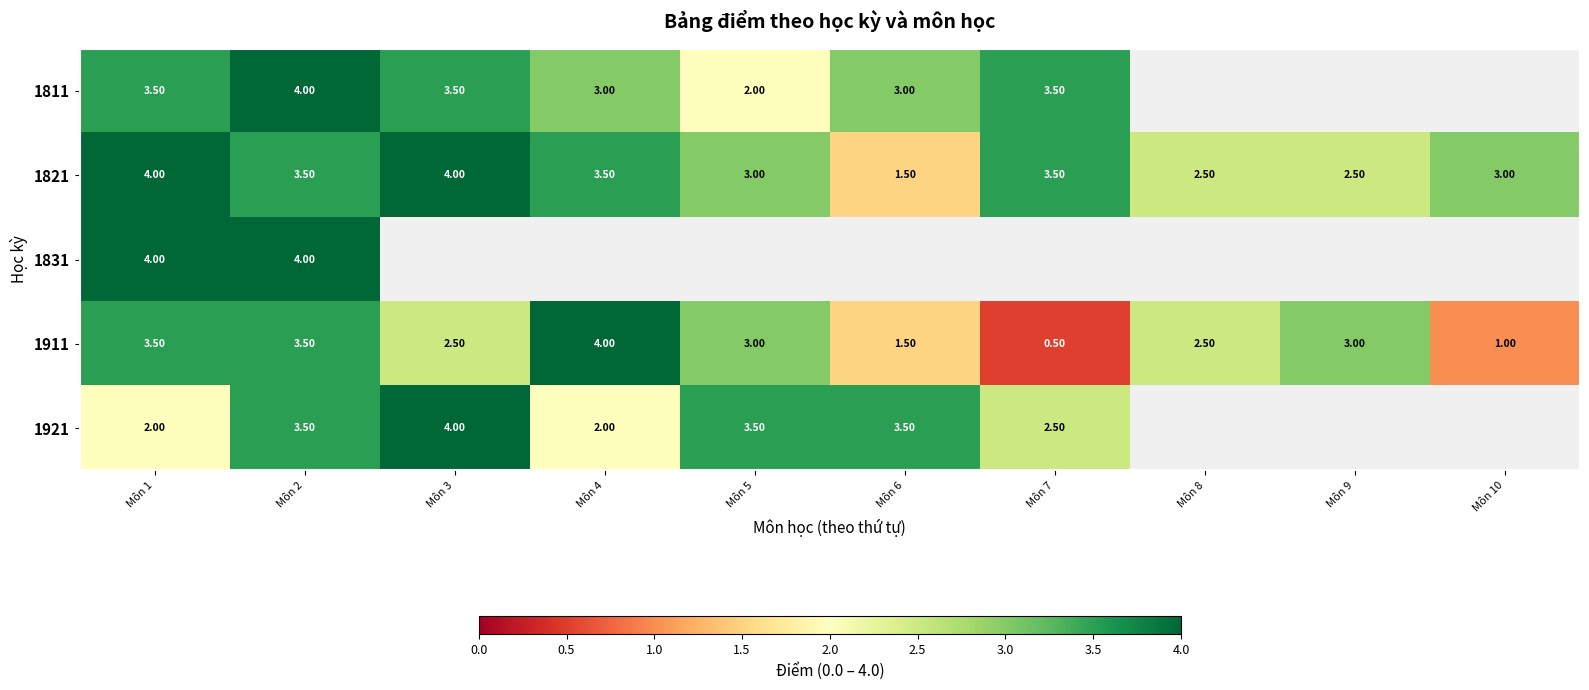

Between Môn 1 and Môn 2, which series saw the biggest shift?

1921